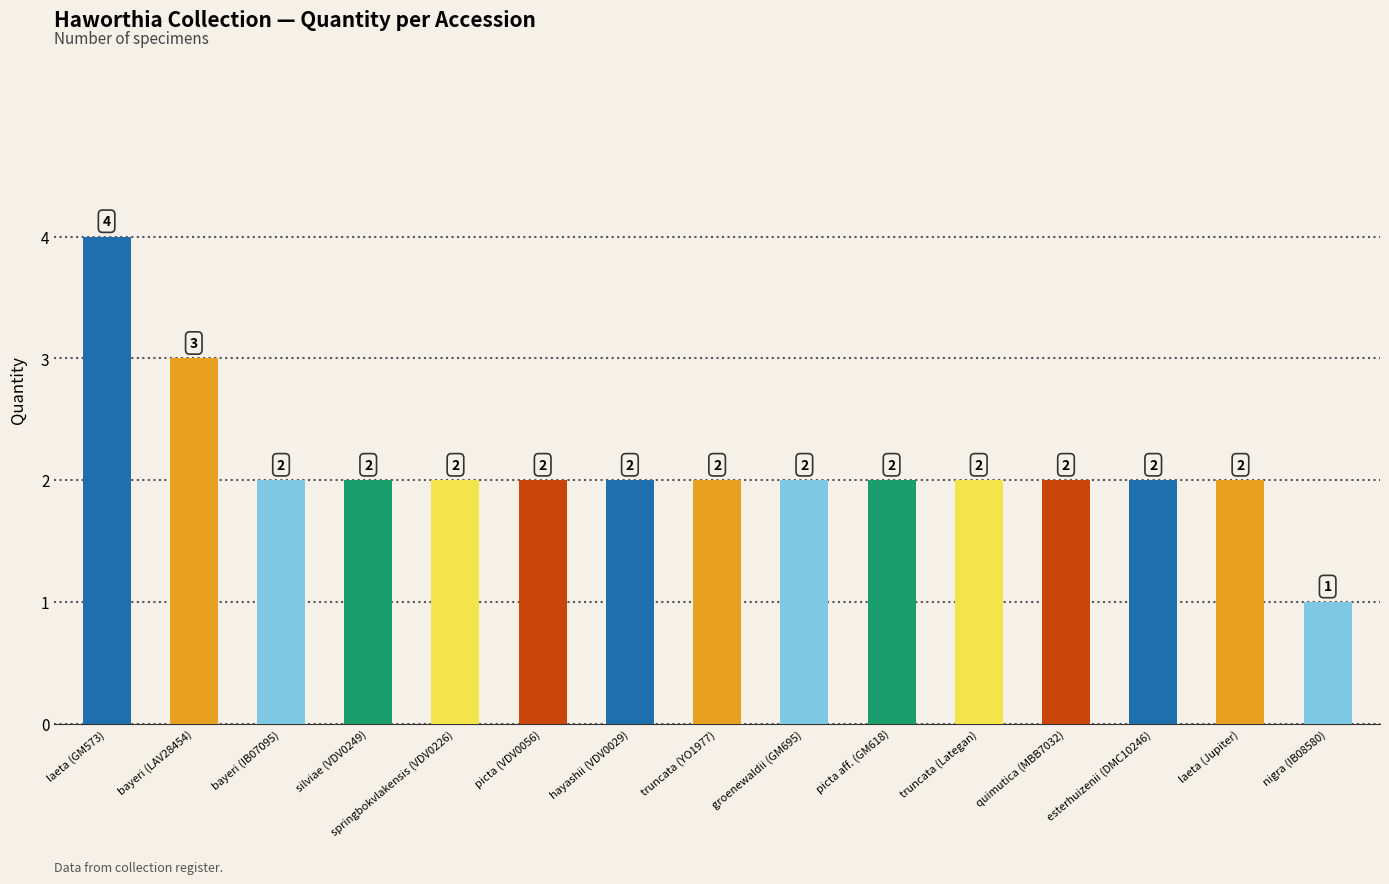

Reading left to right, transcribe all the data shown in this chart.

laeta (GM573)=4	bayeri (LAV28454)=3	bayeri (IB07095)=2	silviae (VDV0249)=2	springbokvlakensis (VDV0226)=2	picta (VDV0056)=2	hayashii (VDV0029)=2	truncata (YO1977)=2	groenewaldii (GM695)=2	picta aff. (GM618)=2	truncata (Lategan)=2	quimutica (MBB7032)=2	esterhuizenii (DMC10246)=2	laeta (Jupiter)=2	nigra (IB08580)=1